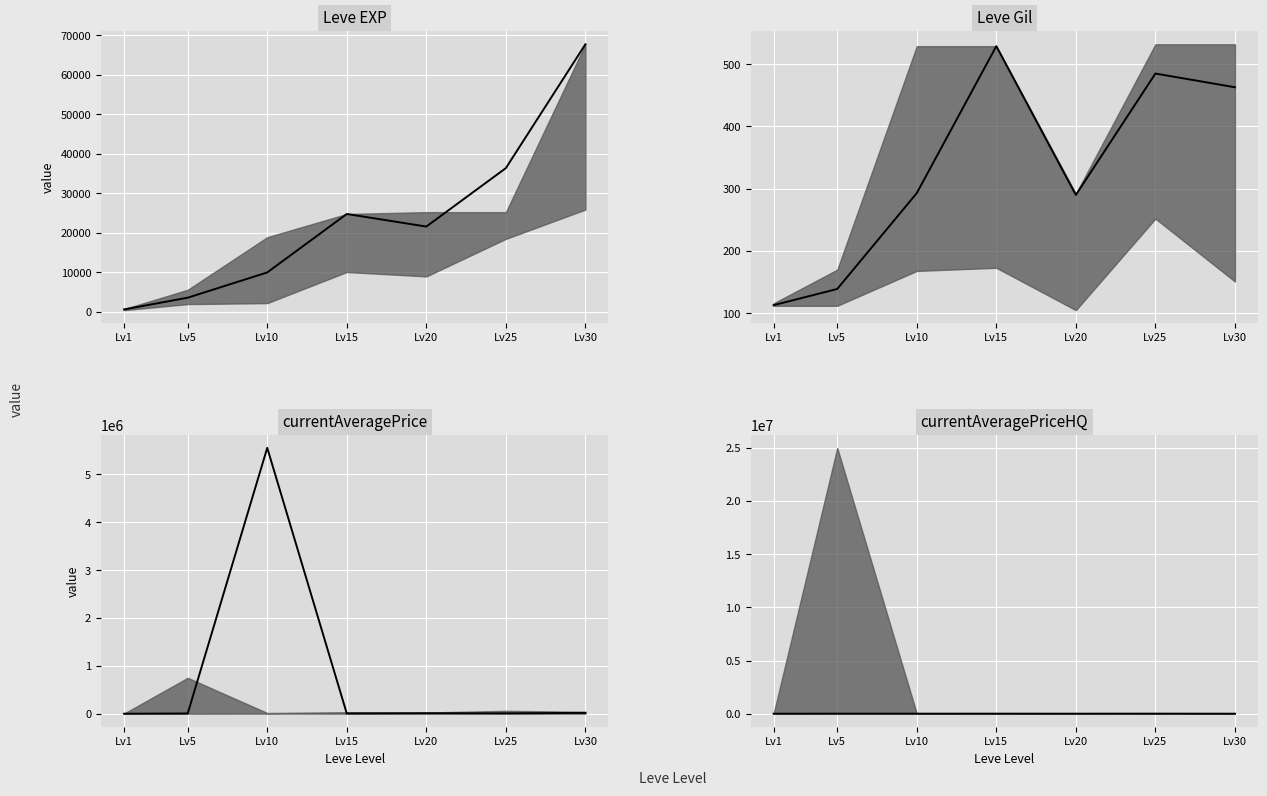

List the labels in order of Leve Gil median value, smallest first.

Lv1, Lv5, Lv20, Lv10, Lv30, Lv25, Lv15